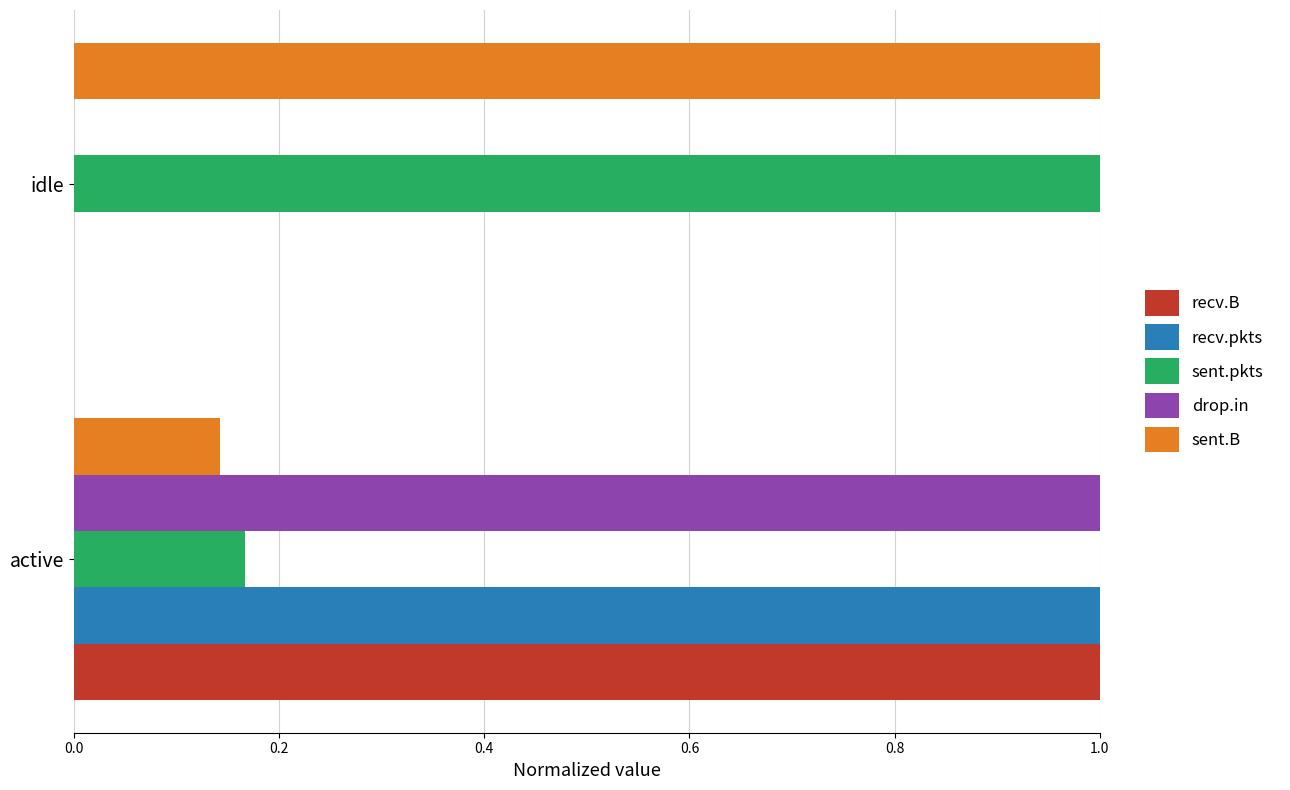

What is the greatest value displayed?

1.0